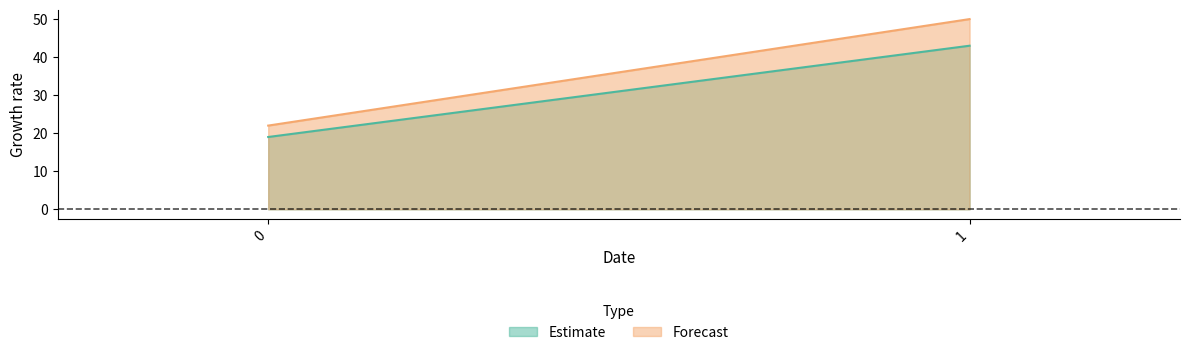

Reading right to left, extract all data points from this chart.

Estimate: 1=43	0=19
Forecast: 1=50	0=22